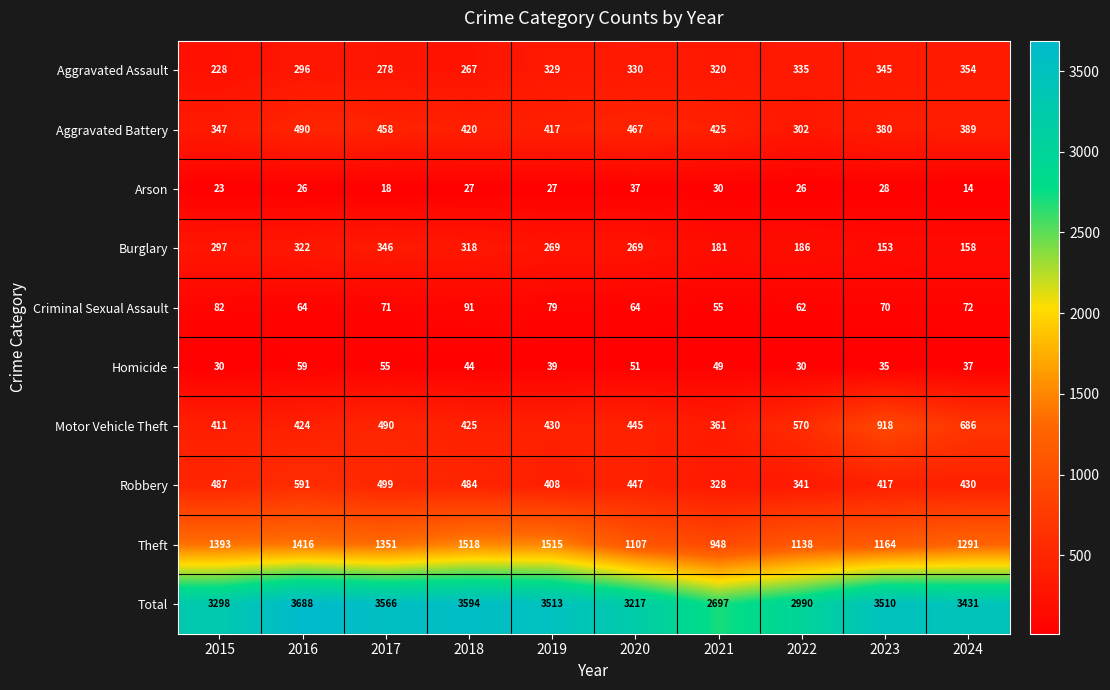

What is the greatest value displayed?

3688